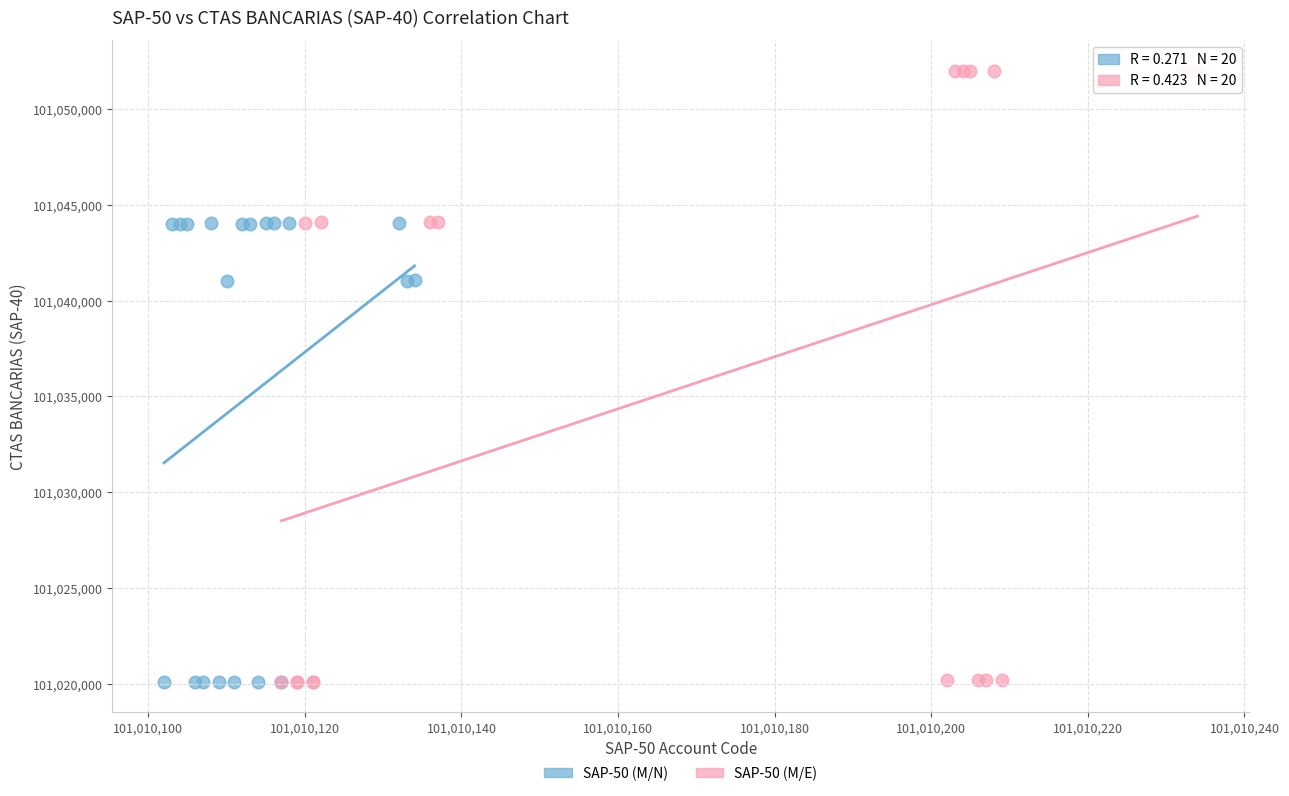

Which series contains the highest Y value?

SAP-50 (M/E)